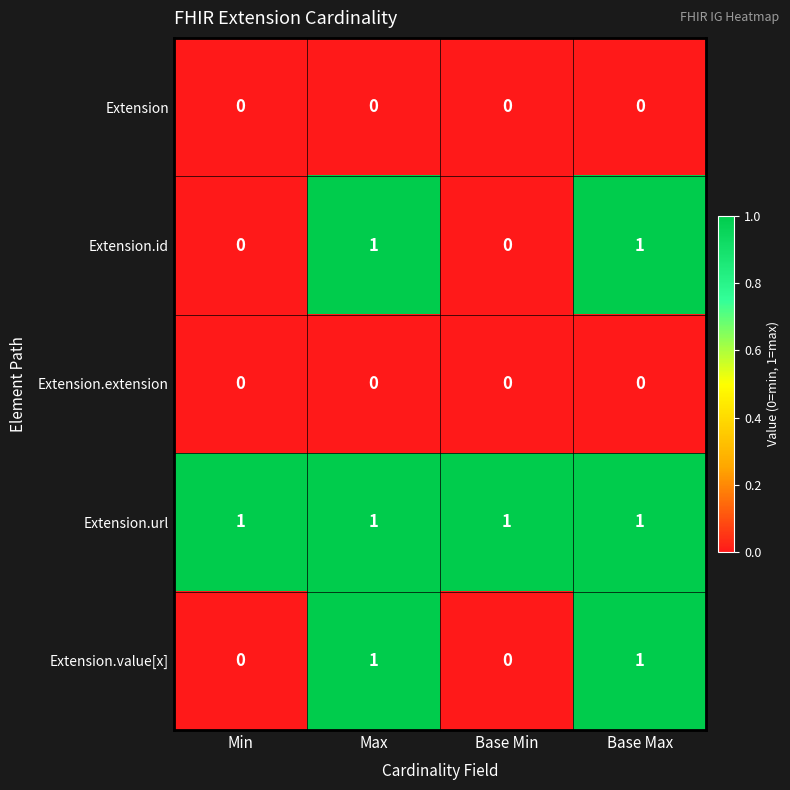

Count the number of data series in this chart.

5